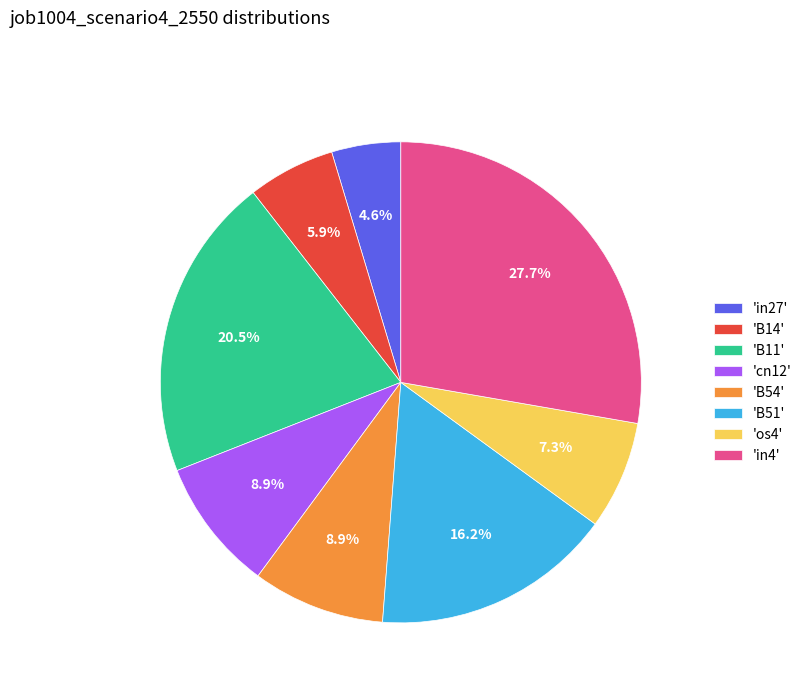

Count the number of slices in the pie.

8